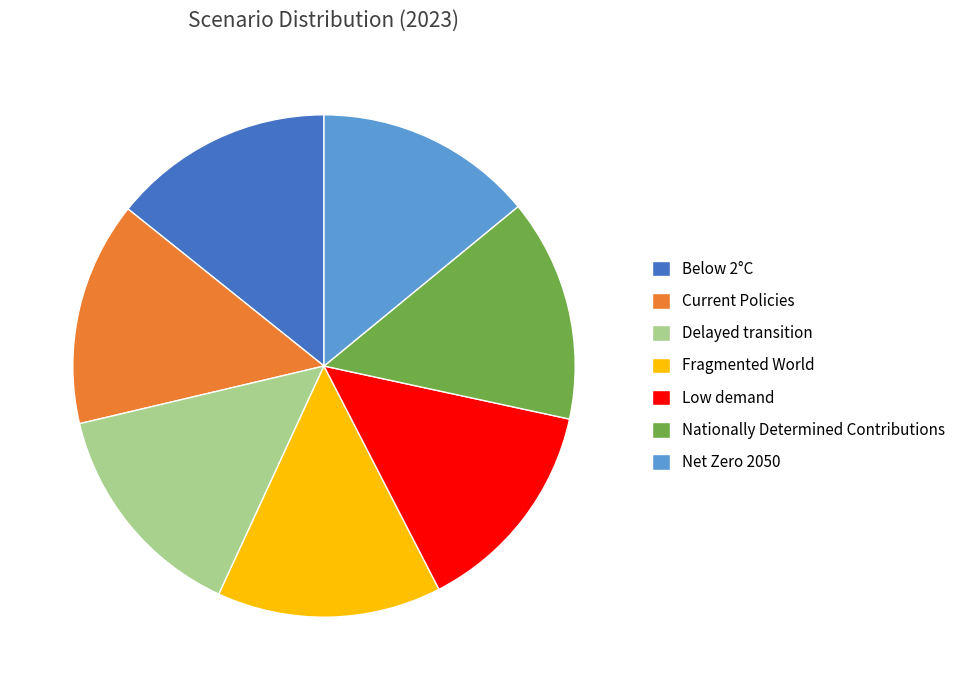

Do Fragmented World and Delayed transition together represent more than half of the pie?

No